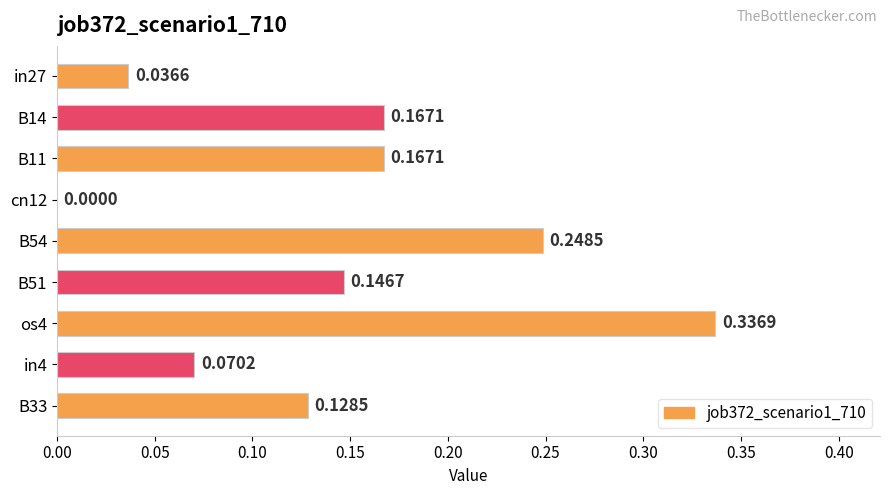

Between B11 and os4, which is larger?

os4